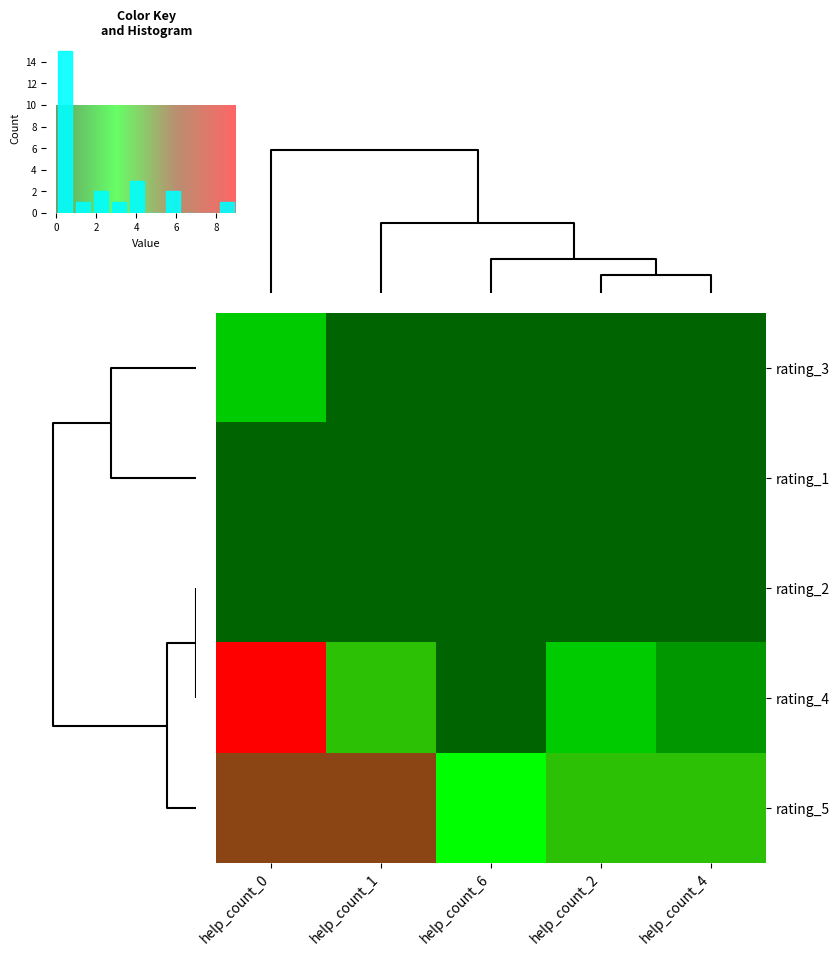

Count the rating_5 values in the range 4 to 6.

4